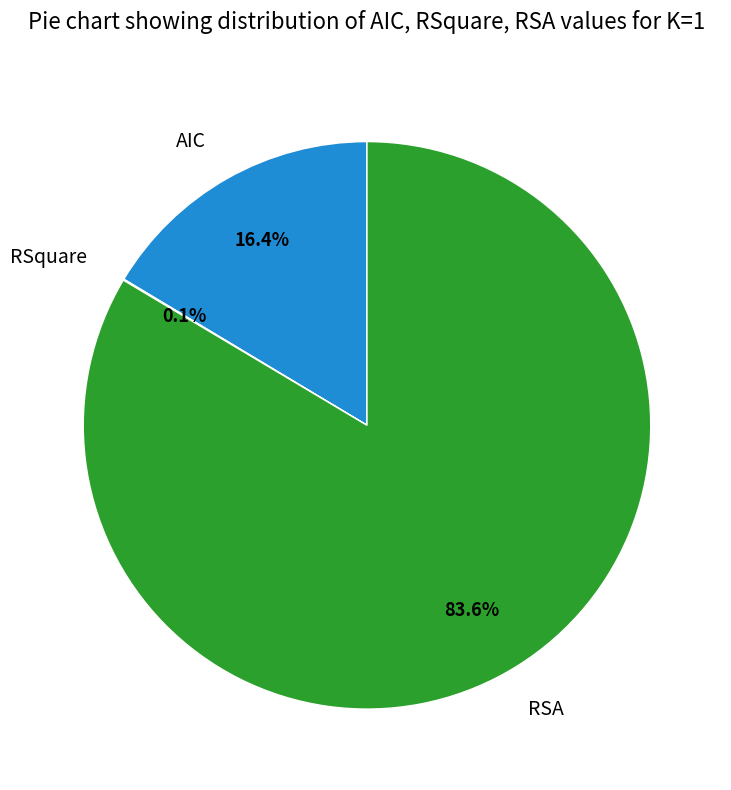

To the nearest percent, what portion does AIC represent?

16%